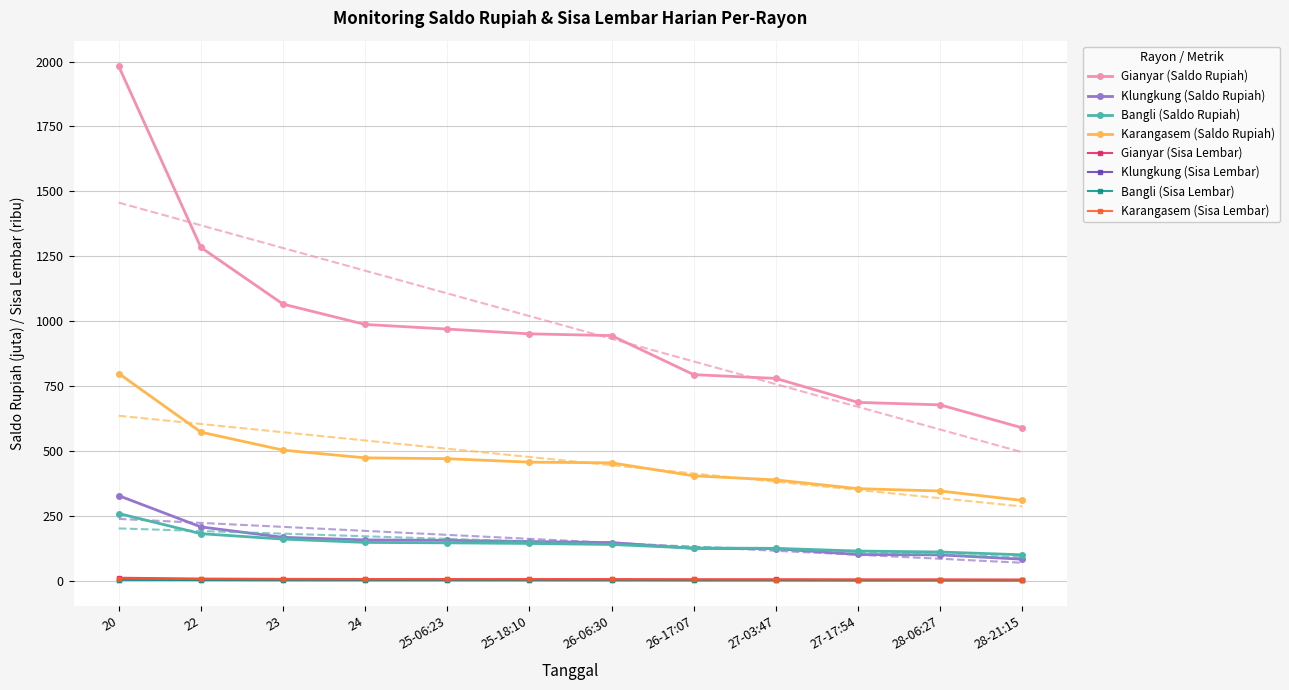

True or false: Klungkung (Saldo Rupiah) and Gianyar (Saldo Rupiah) intersect in this chart.

False